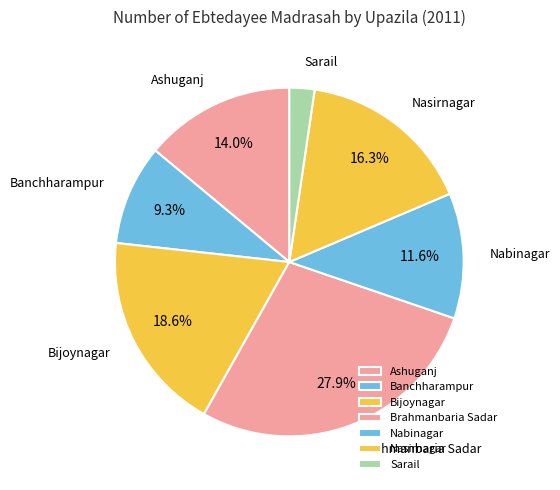

To the nearest percent, what is the difference between the largest and smallest slice percentages?

26%